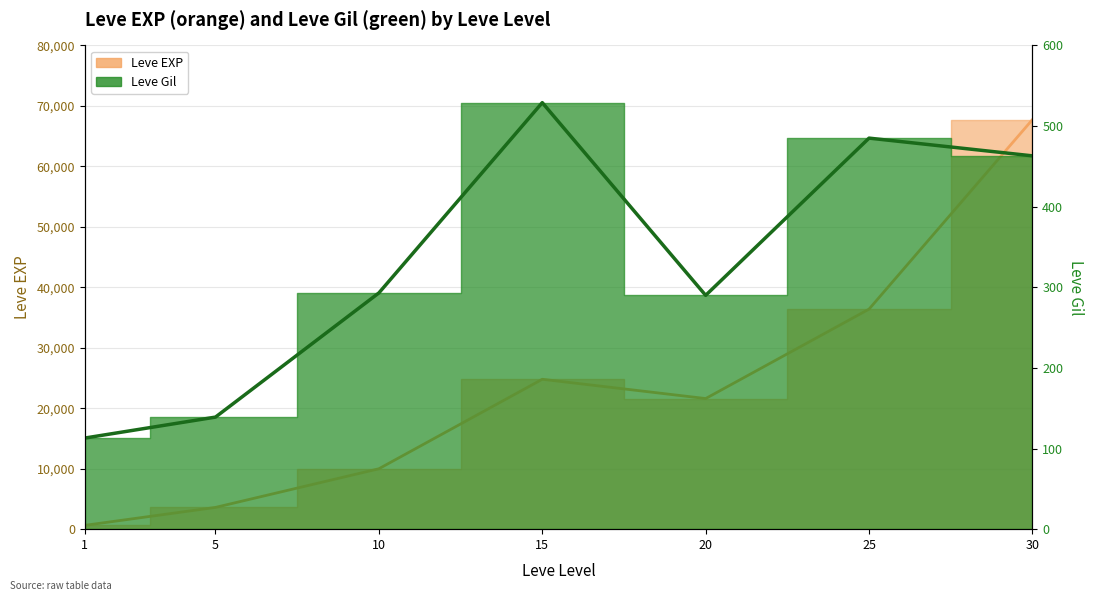

The value of Leve EXP at 30 is 67730. True or false?

True